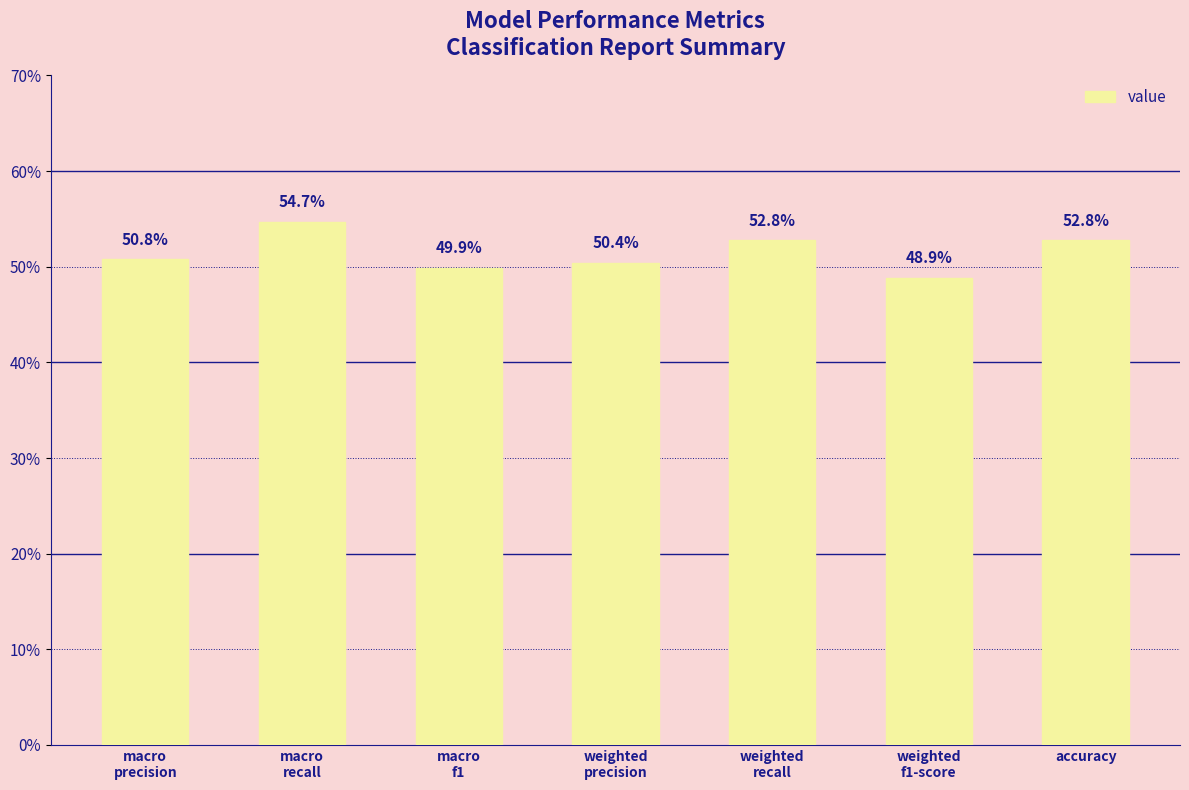

What is the value of the 5th bar from the left?

0.5